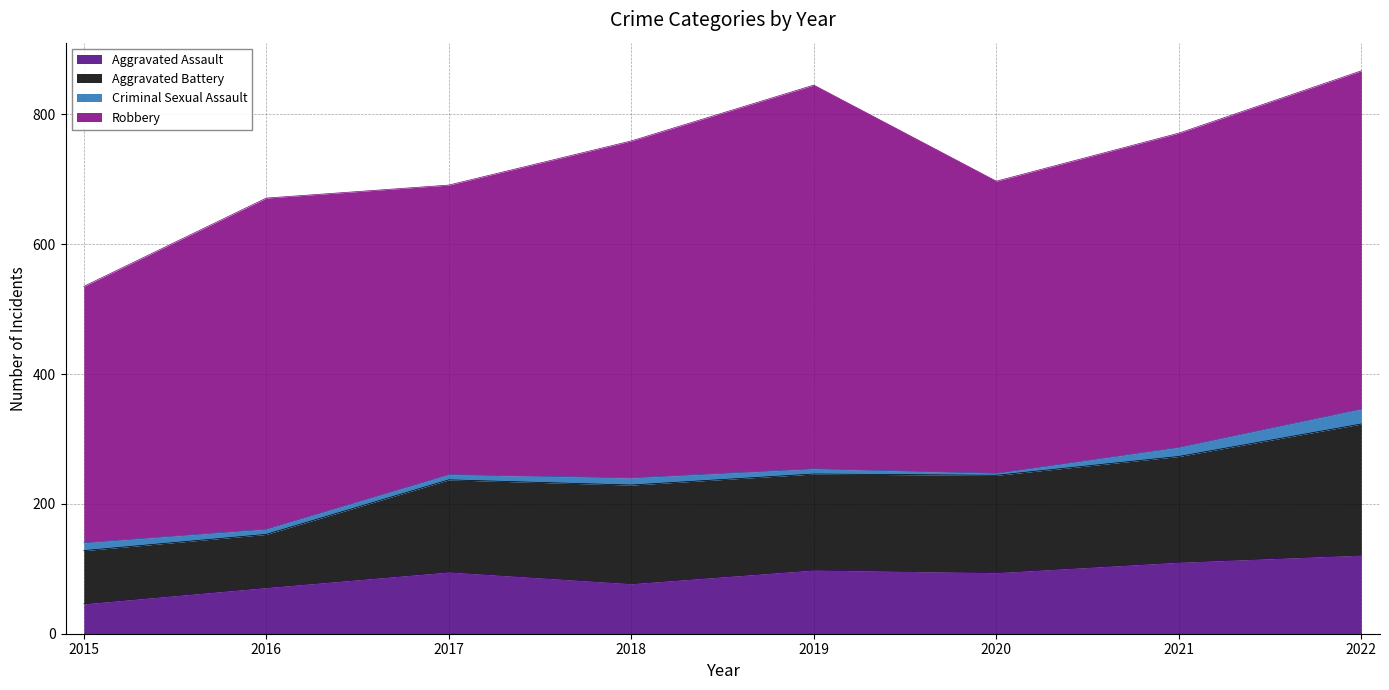

What is the difference between the maximum and minimum values in the Aggravated Assault series?

75